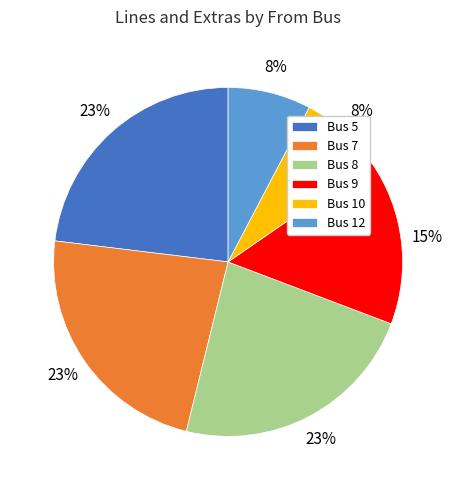

What is the ratio of the value at Bus 8 to the value at Bus 7?

1.0